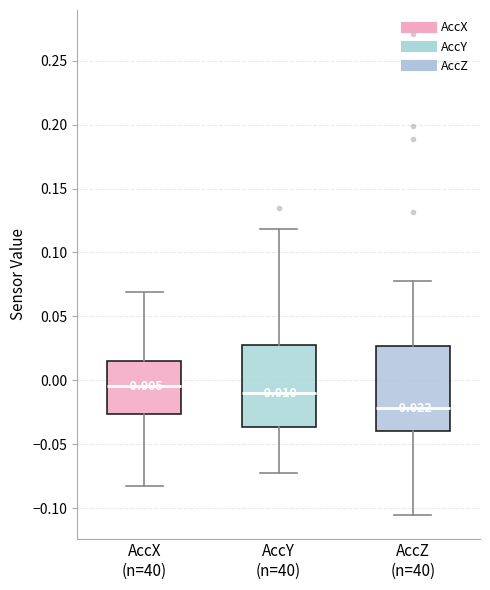

Which box has the highest median line?

AccX (n=40)